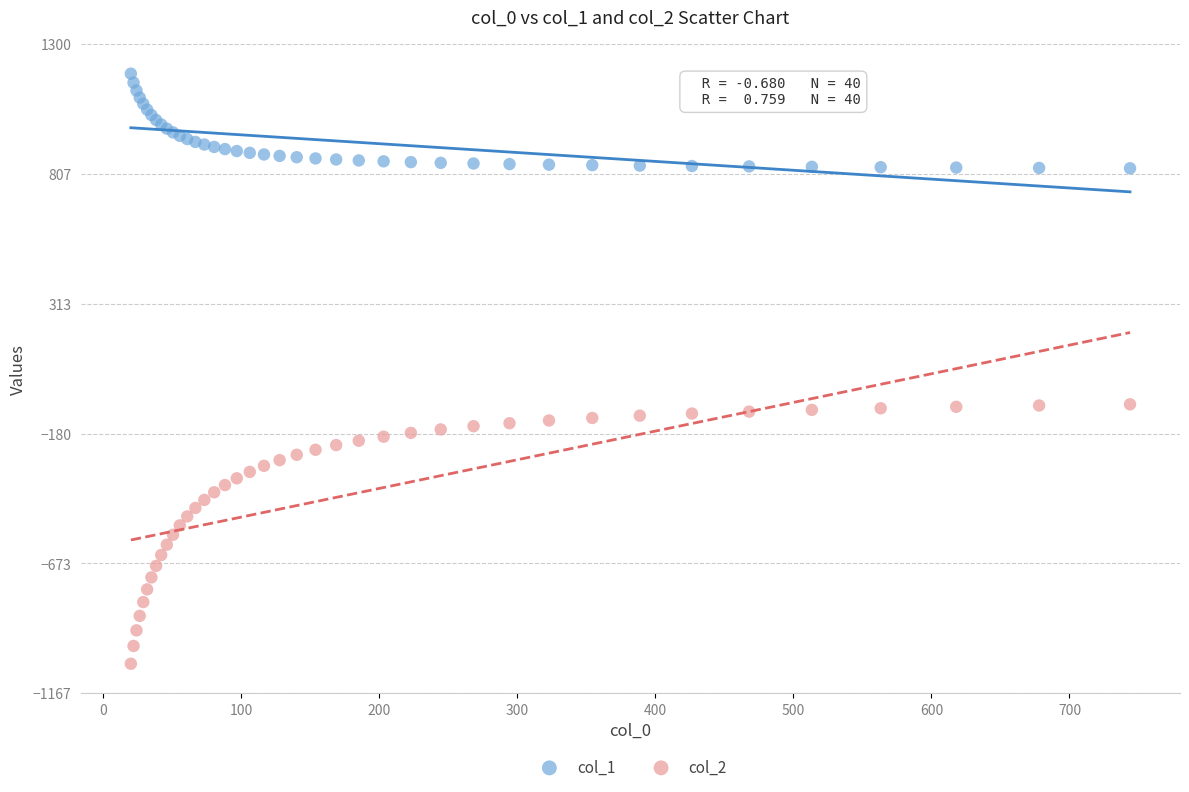

Which series reaches the minimum Y coordinate?

col_2